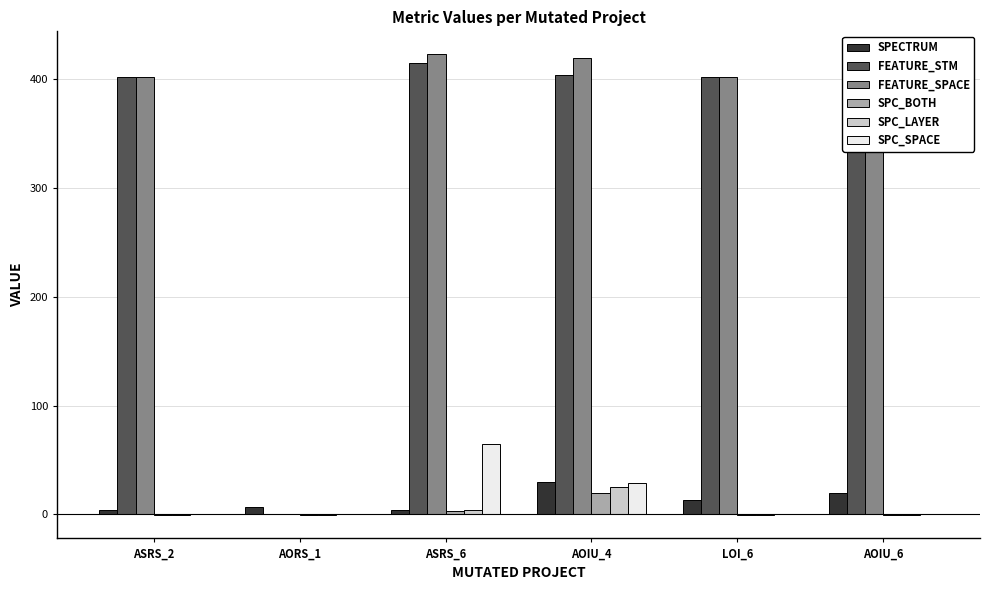

How many groups of bars are there?

6